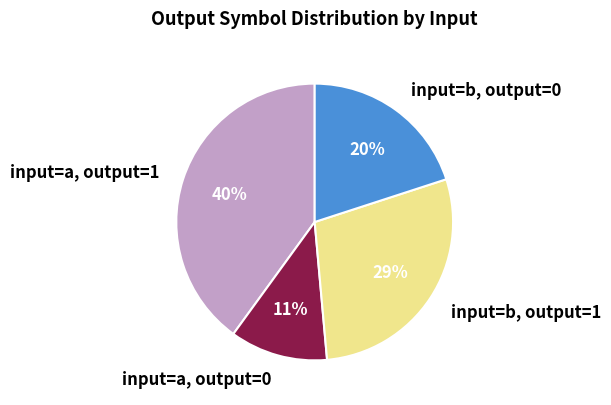

To the nearest percent, what is the difference between the input=a, output=0 and input=b, output=0 slice percentages?

9%